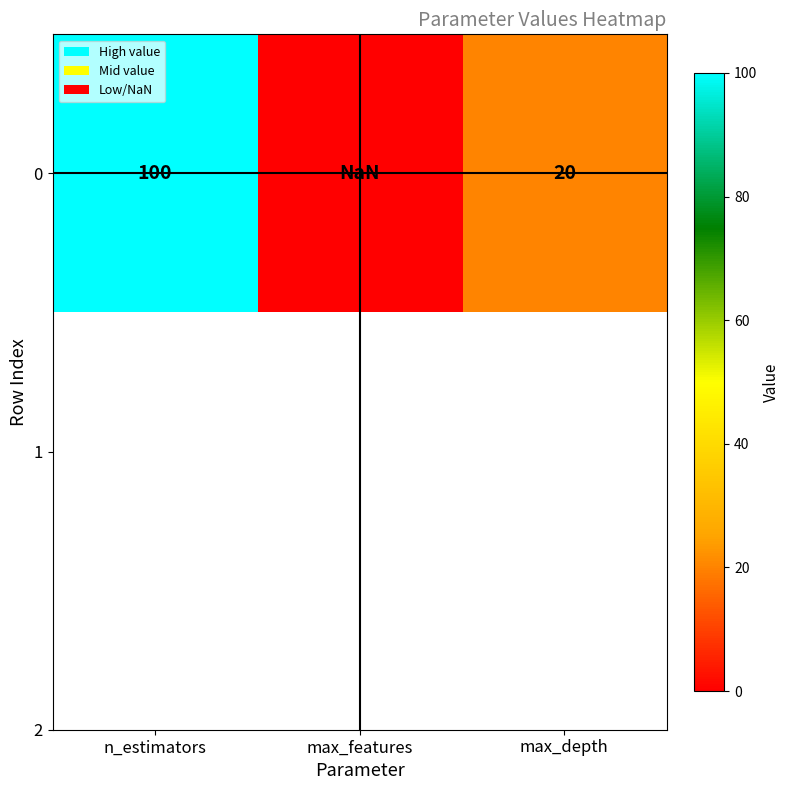

Which has a higher value, max_features or max_depth?

max_depth